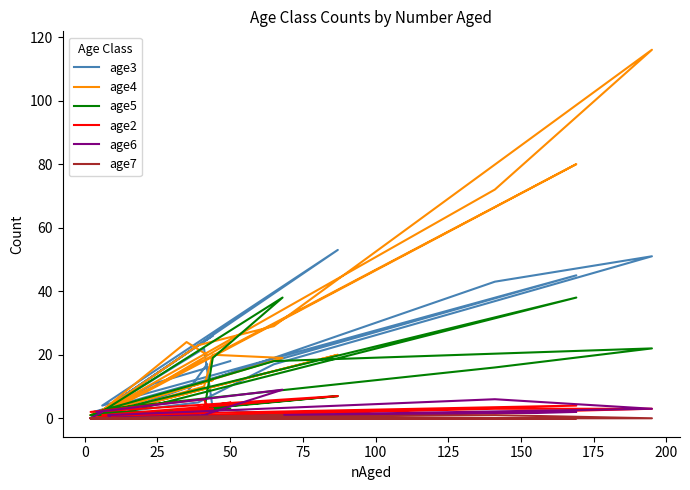

Count the number of data series in this chart.

6